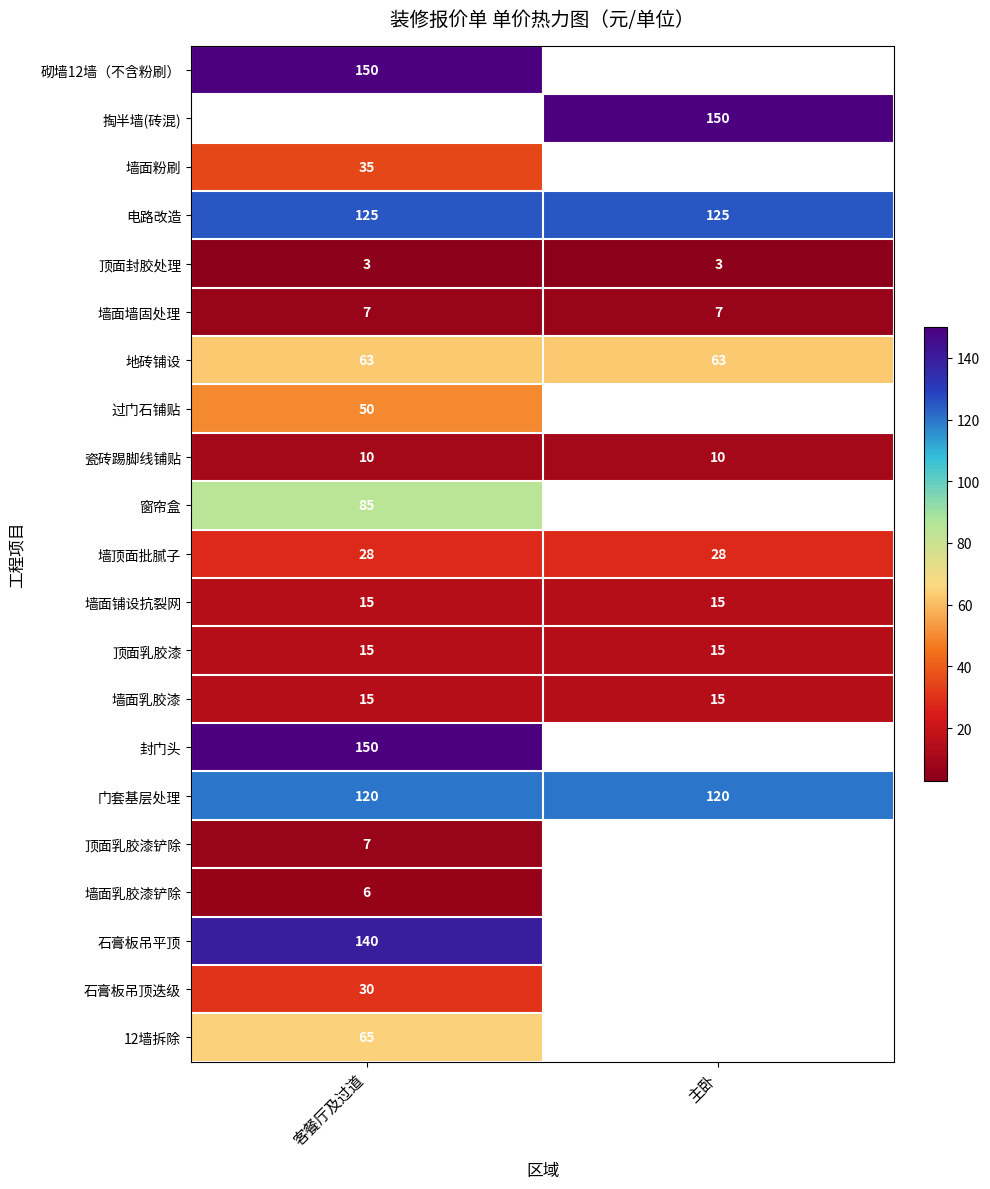

What is the sum of the 瓷砖踢脚线铺贴 values at 客餐厅及过道 and 主卧?

20